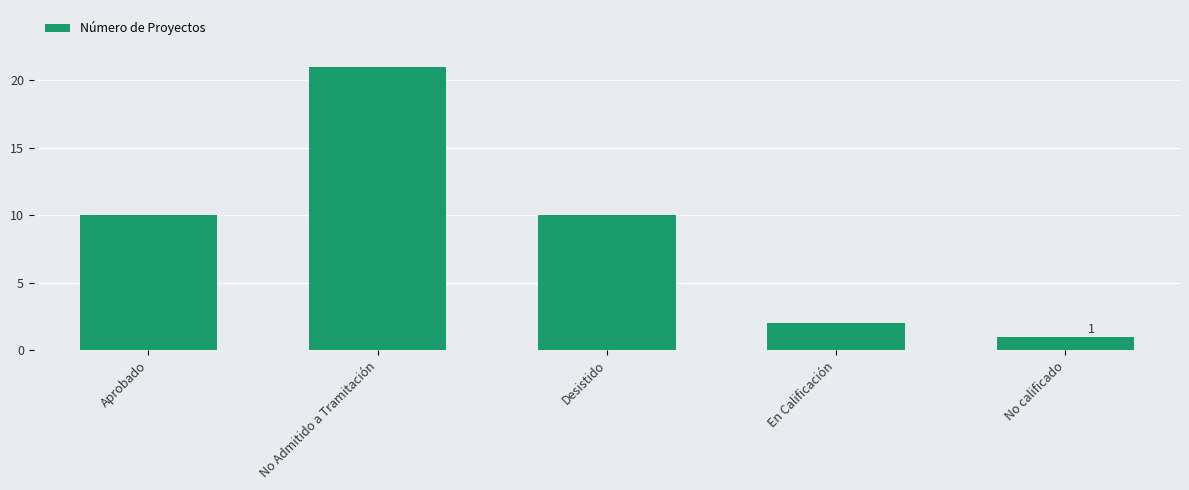

What is the greatest value displayed?

21